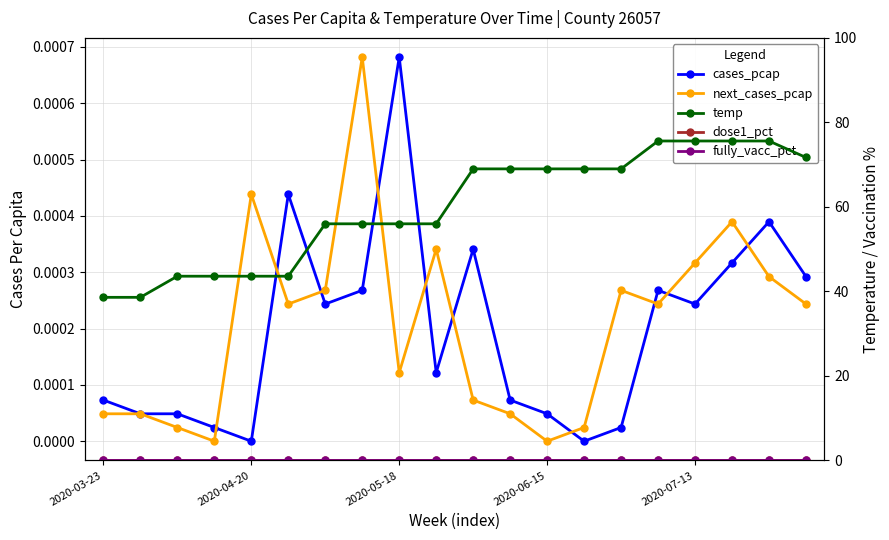

True or false: cases_pcap and temp intersect in this chart.

False